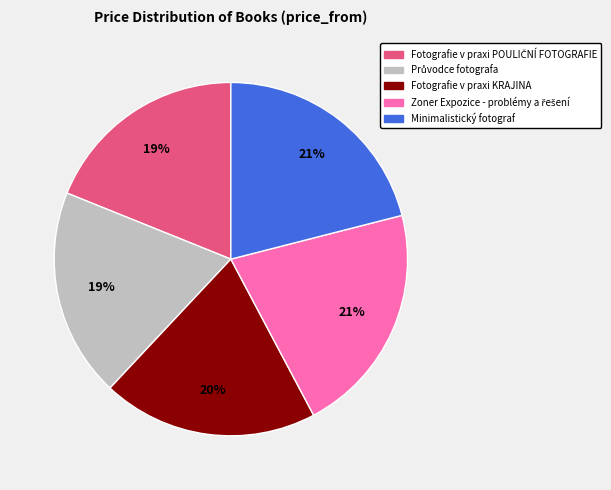

Do Fotografie v praxi KRAJINA and Minimalistický fotograf together represent more than half of the pie?

No